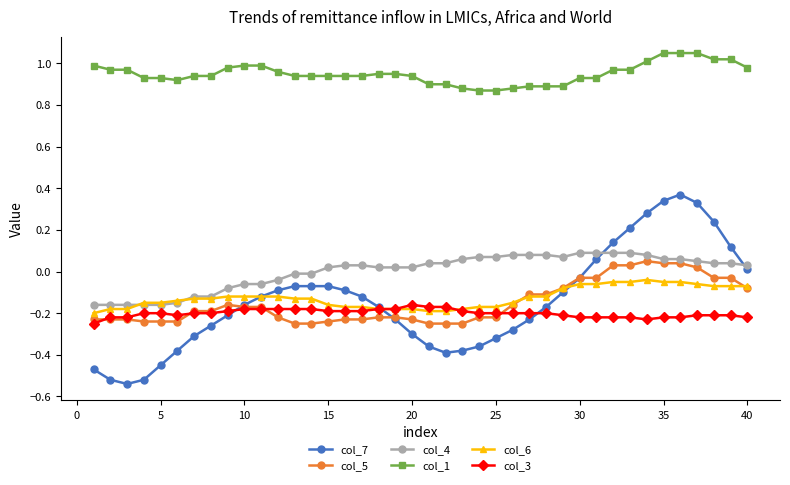

True or false: col_3 and col_1 intersect in this chart.

False